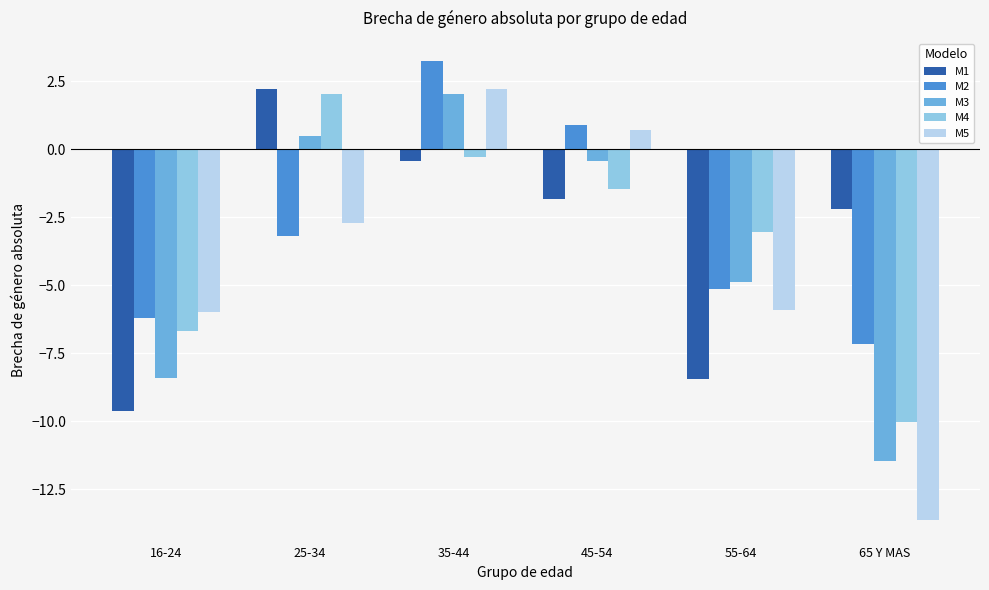

At which label does M1 reach its minimum?

16-24